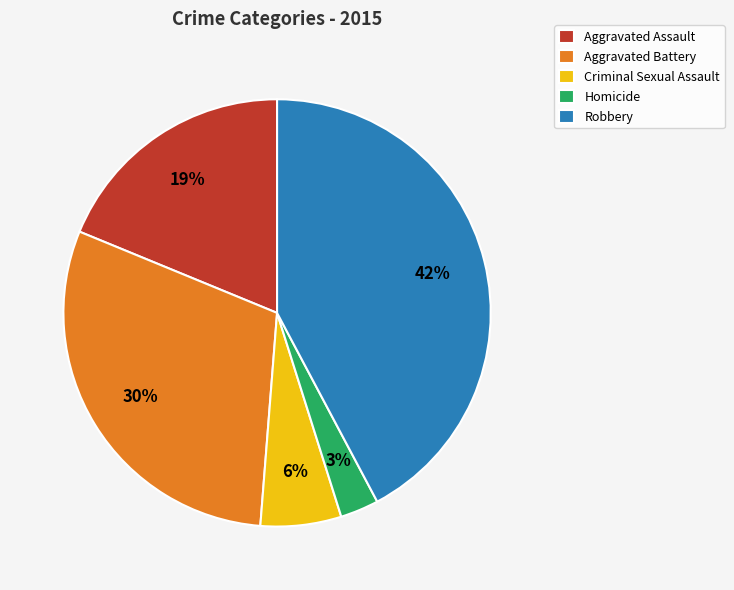

Do Homicide and Robbery together represent more than half of the pie?

No